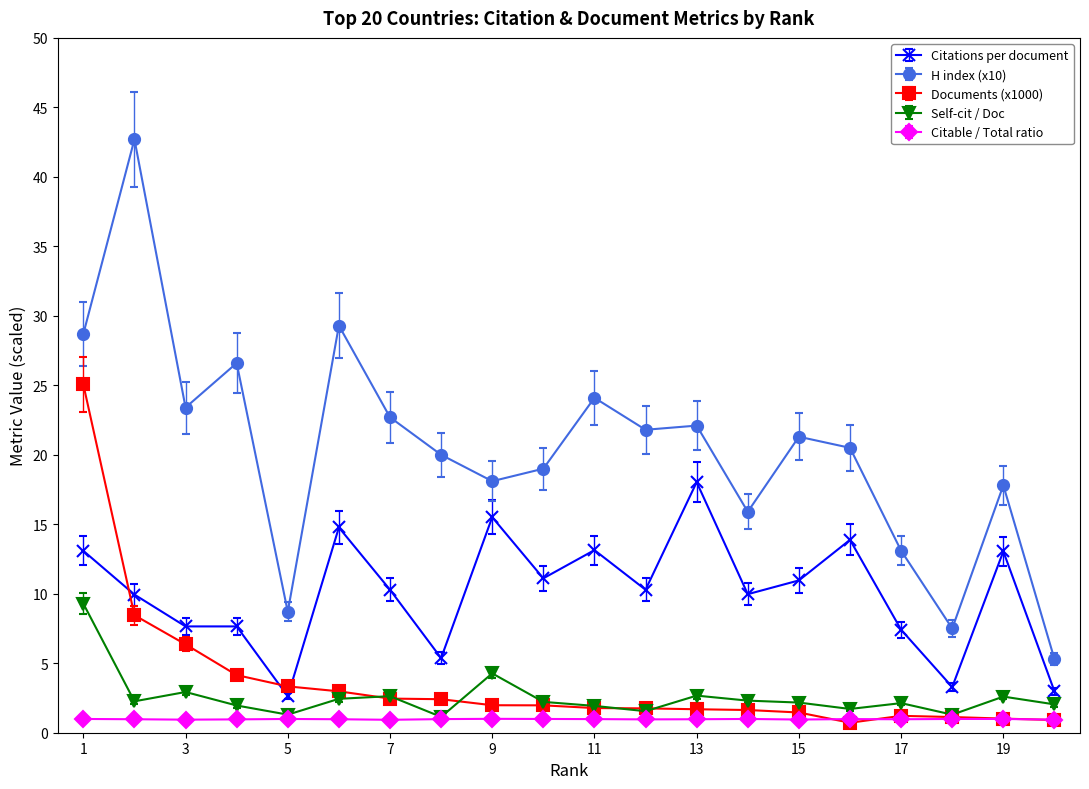

Which series has the largest total across all categories?

H index (x10)